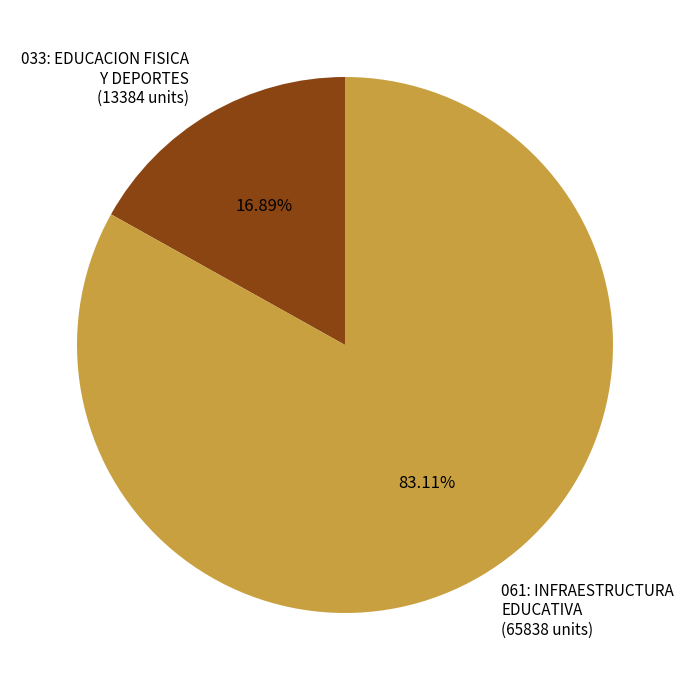

Which has a higher value, 033: EDUCACION FISICA Y DEPORTES (13384 units) or 061: INFRAESTRUCTURA EDUCATIVA (65838 units)?

061: INFRAESTRUCTURA EDUCATIVA (65838 units)